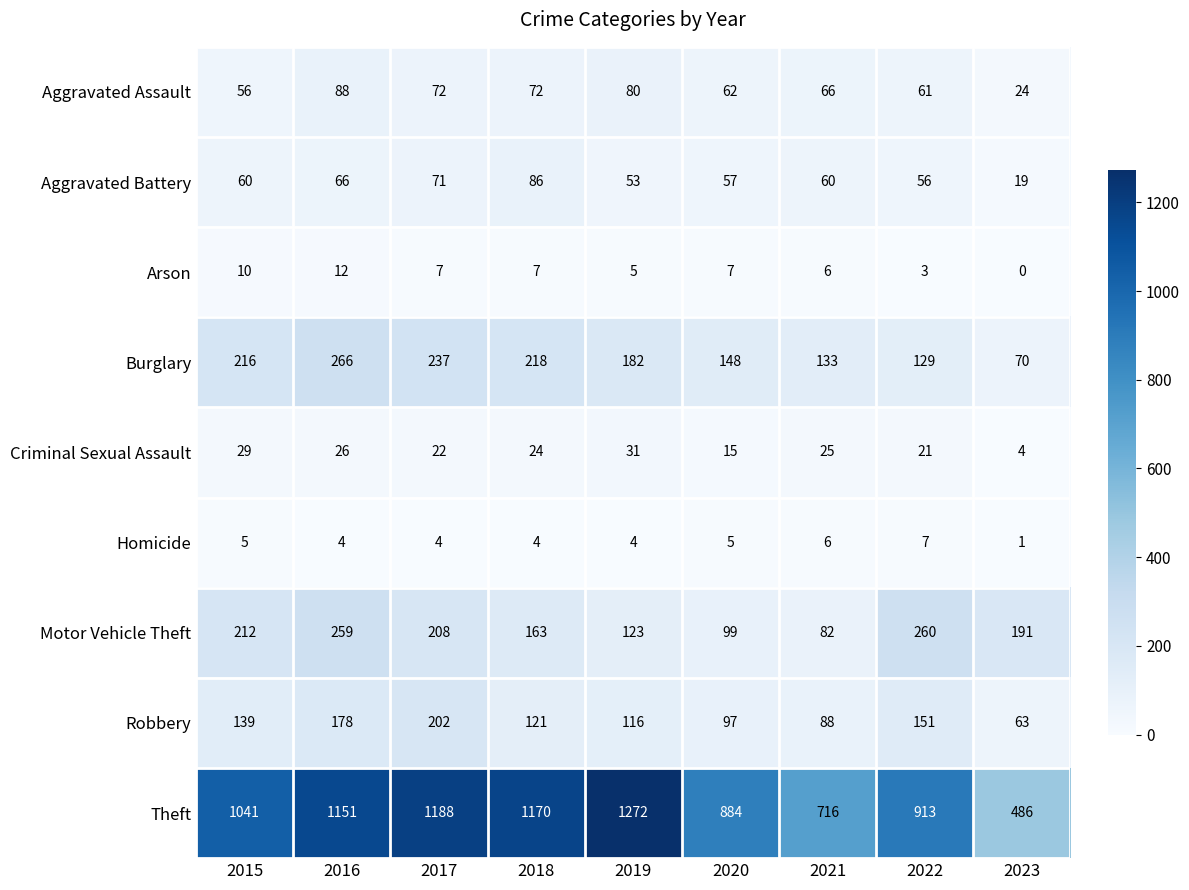

Which series has the largest total across all categories?

Theft